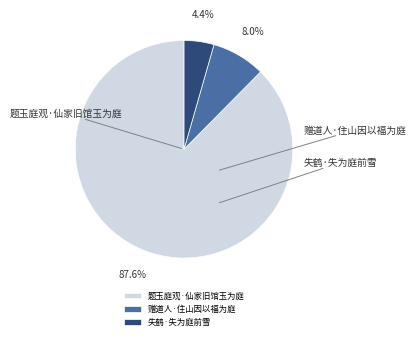

What percentage is the 赠道人·住山因以福为庭 slice, to the nearest percent?

8%